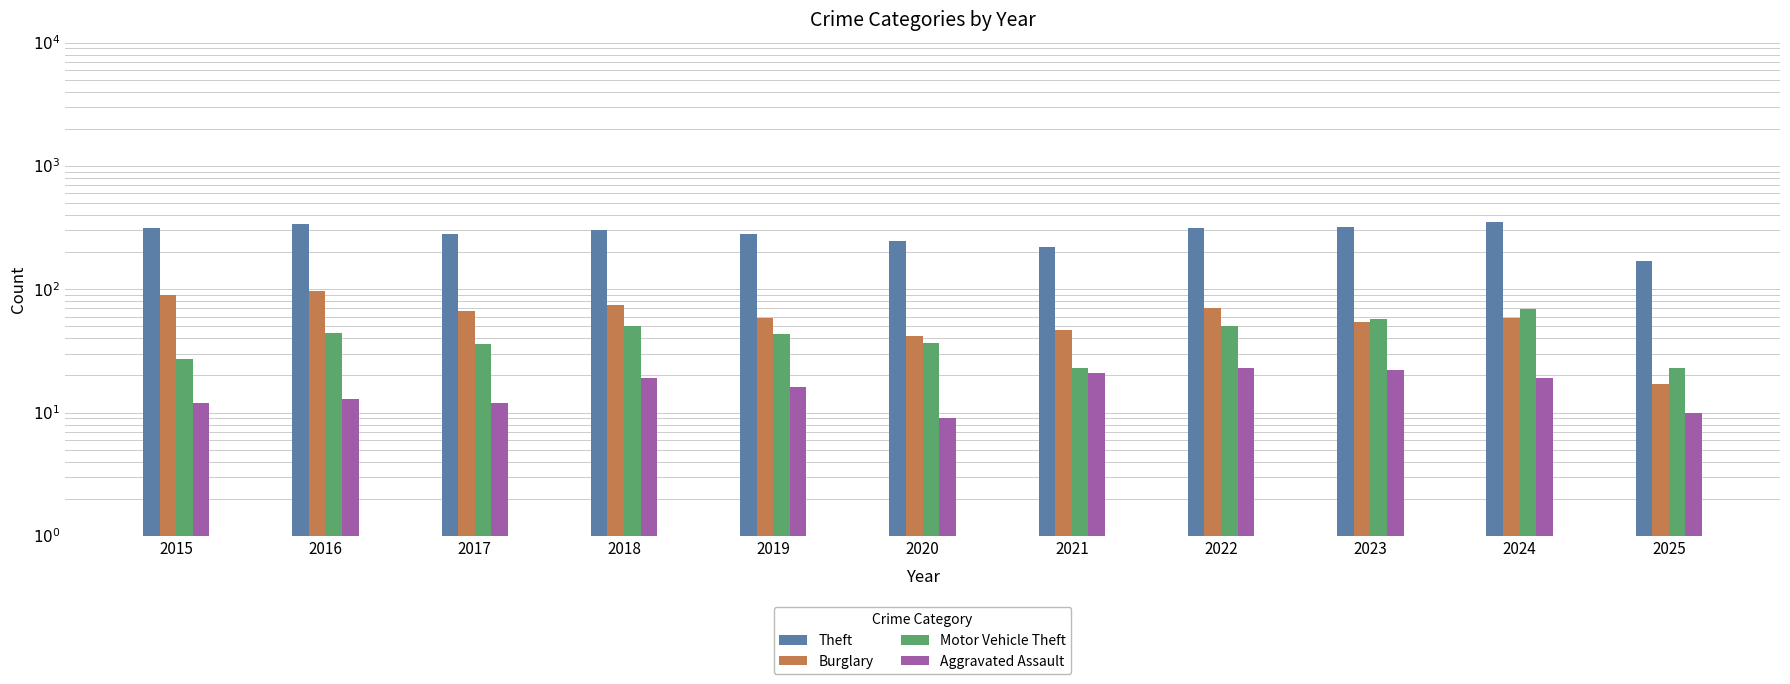

How many bars are there in total?

44